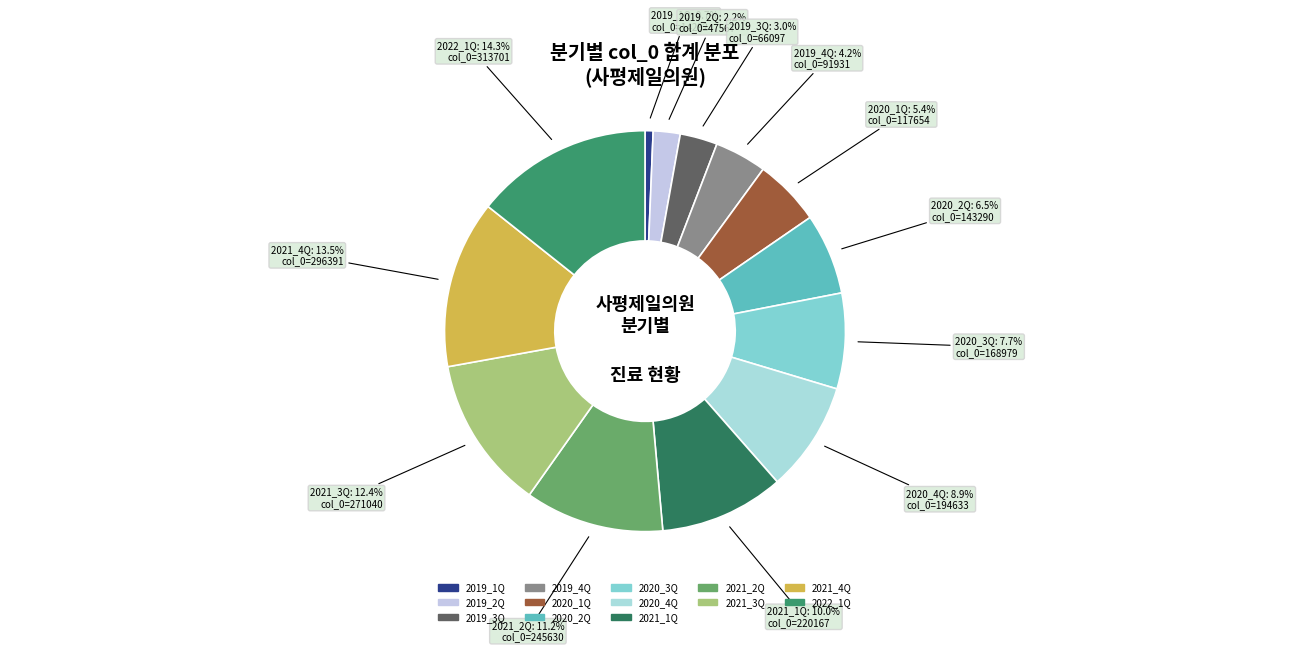

Which slice is the largest?

2022_1Q